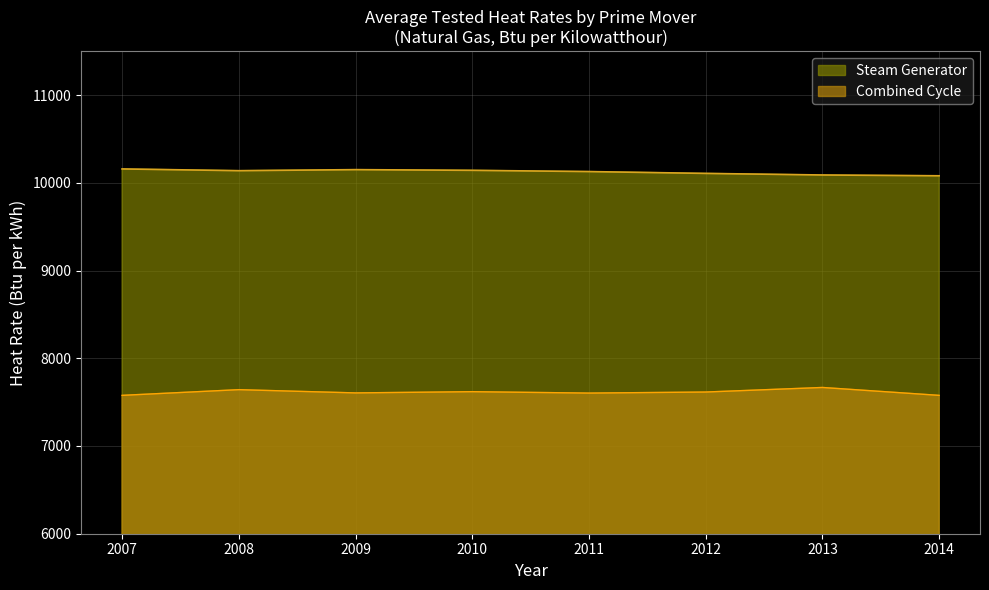

True or false: Steam Generator has a value of 3605 at 2014.

False